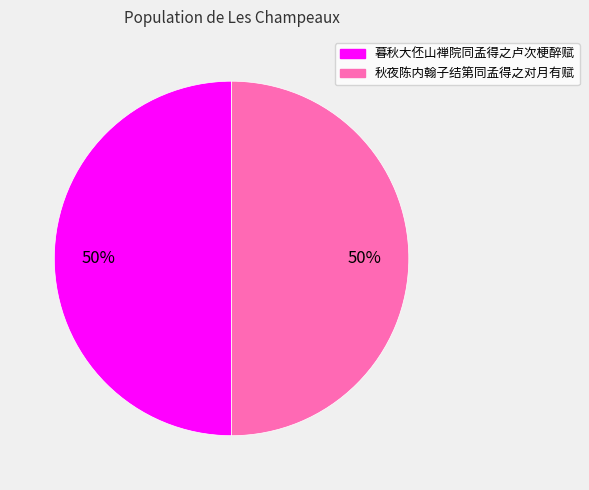

What is the ratio of the value at 暮秋大伾山禅院同孟得之卢次梗醉赋 to the value at 秋夜陈内翰子结第同孟得之对月有赋?

1.0